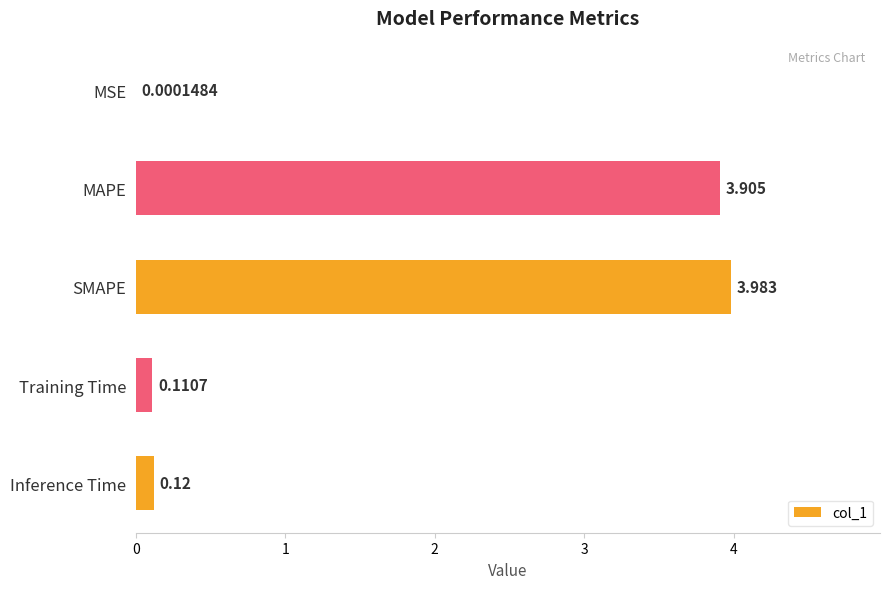

Between MSE and MAPE, which is larger?

MAPE